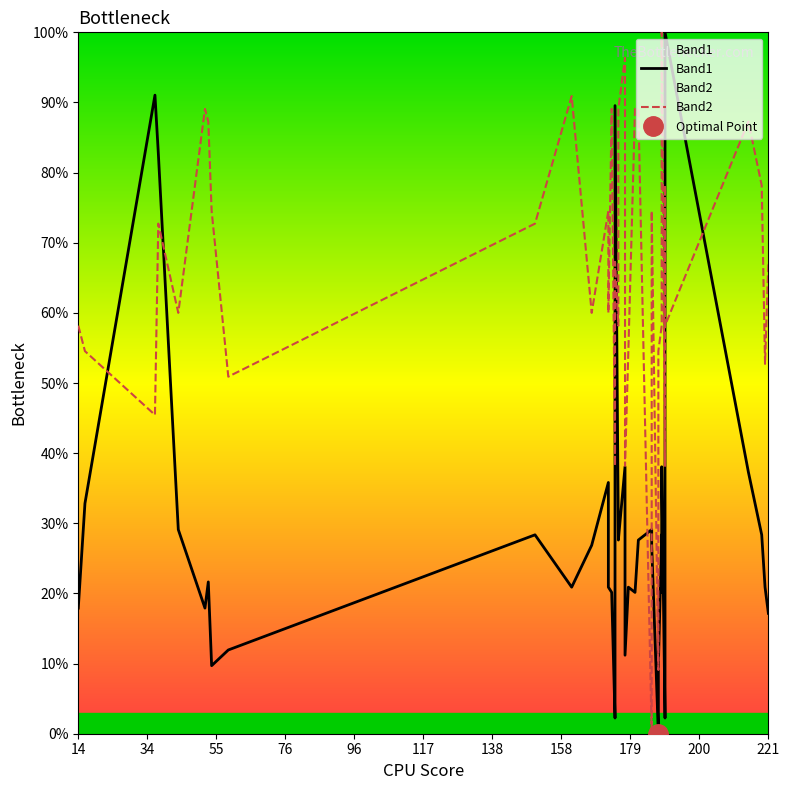

What is the value of the Band1 point at the 16th from the left?

2.2